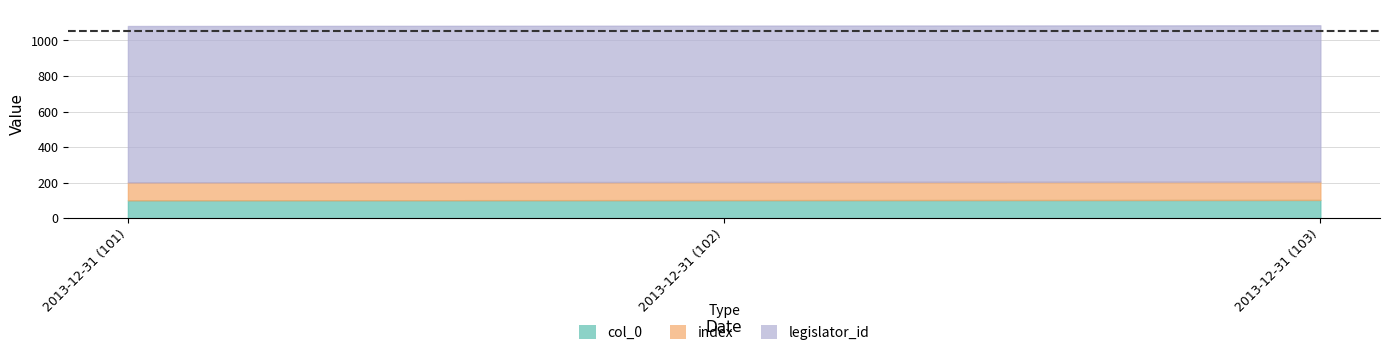

What are all the series names shown in the legend?

col_0, index, legislator_id